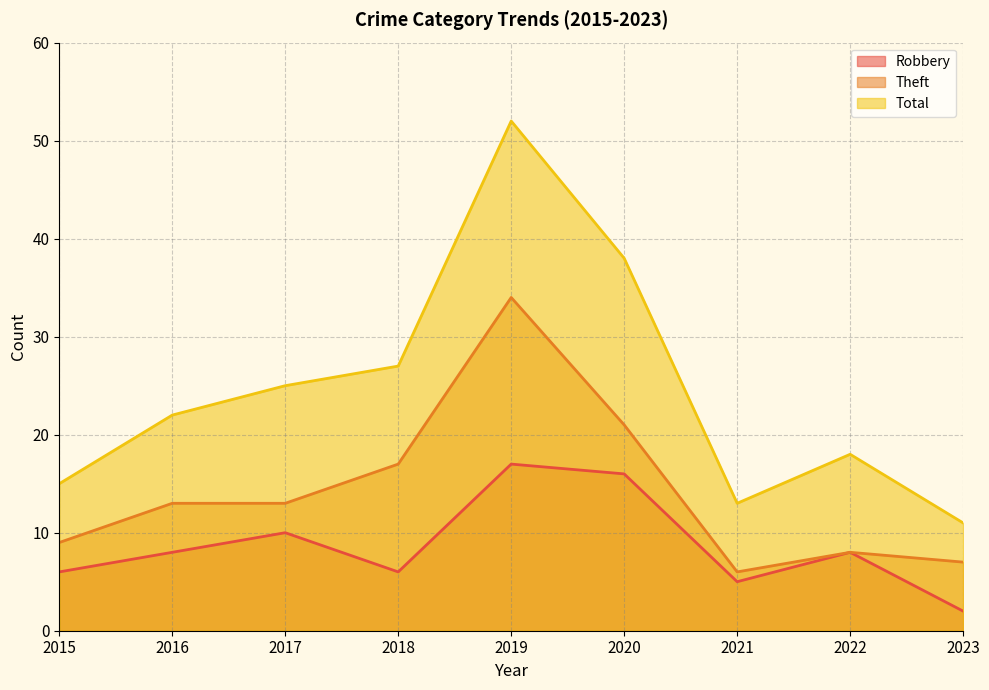

How many values in the Robbery series are below 8?

4